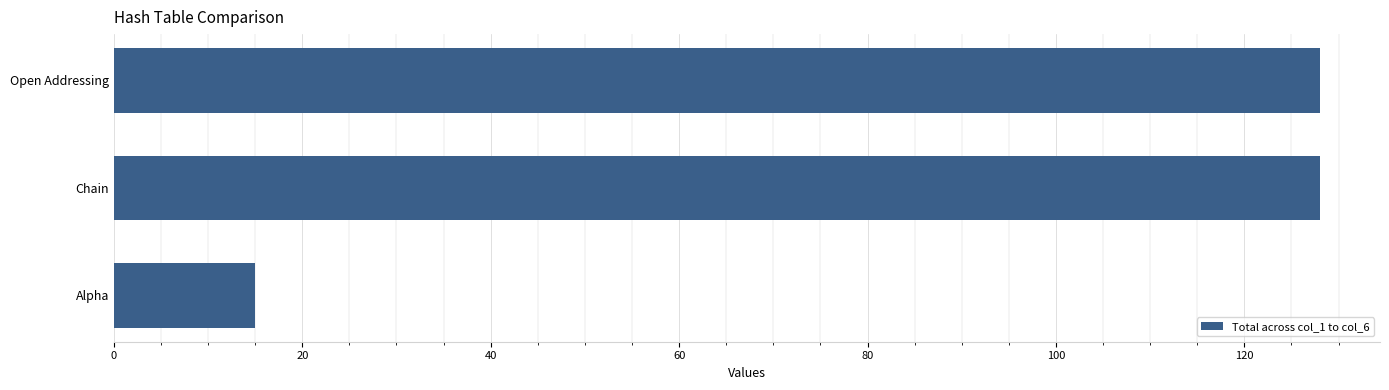

The value at Alpha is 23. True or false?

False